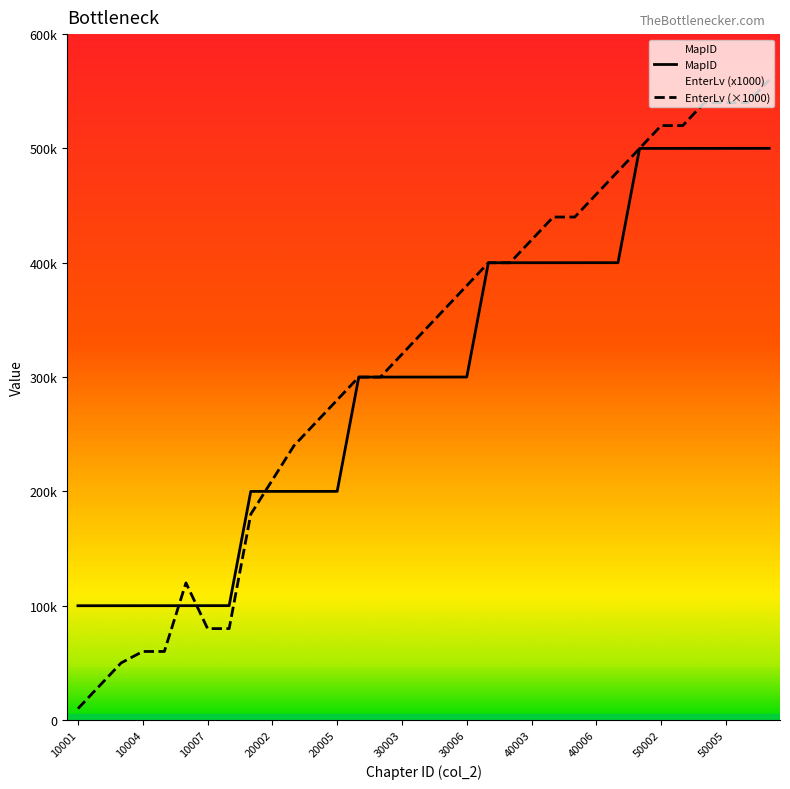

Where is the first local maximum for EnterLv?

10006